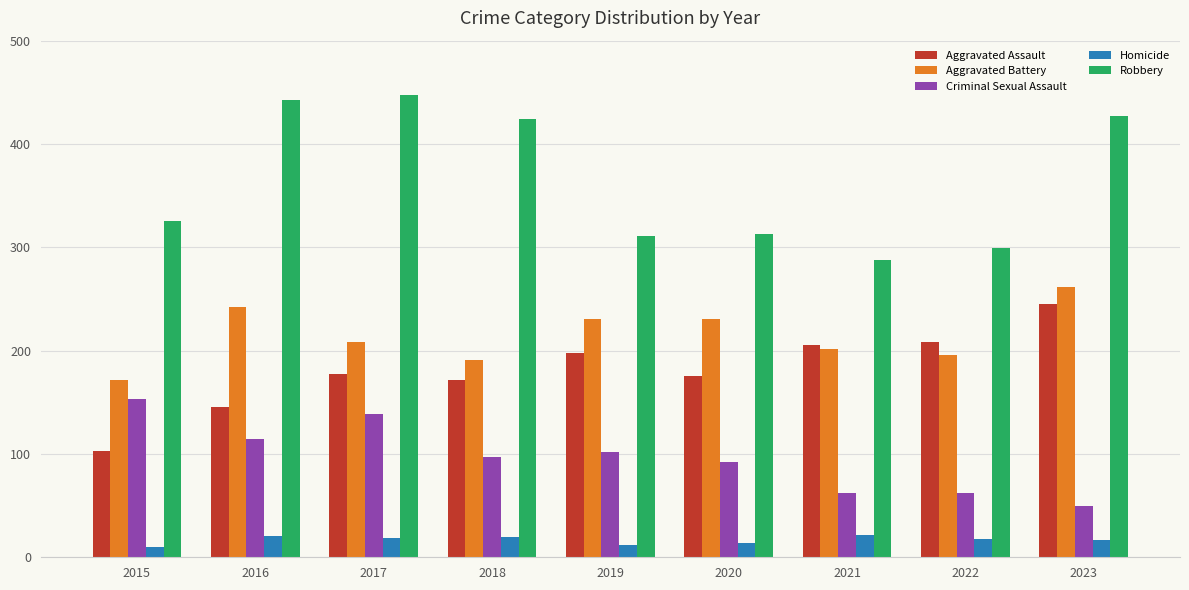

What is the difference between the maximum and minimum values in the Criminal Sexual Assault series?

103